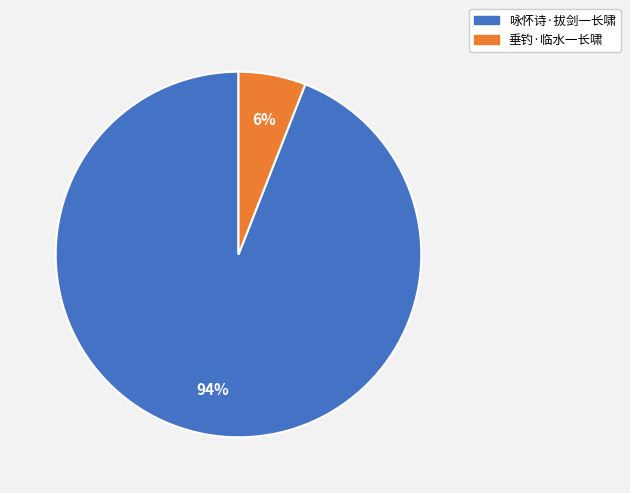

Approximately how many times larger is the value at 垂钓·临水一长啸 compared to 咏怀诗·拔剑一长啸?

0.1